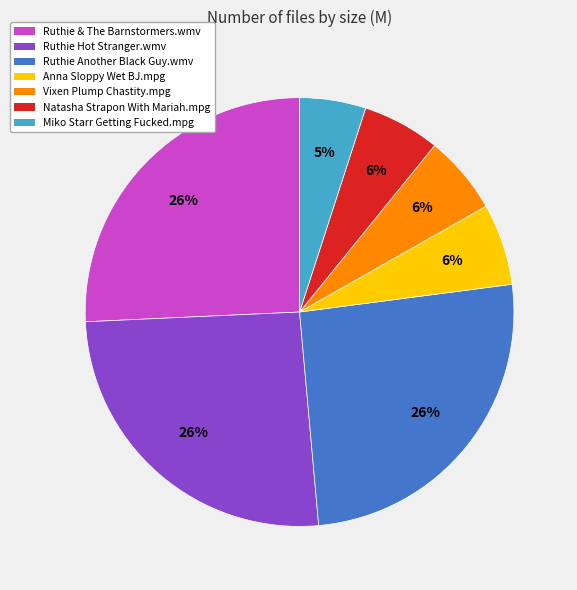

To the nearest percent, what is the combined percentage of Ruthie Hot Stranger.wmv and Anna Sloppy Wet BJ.mpg?

32%